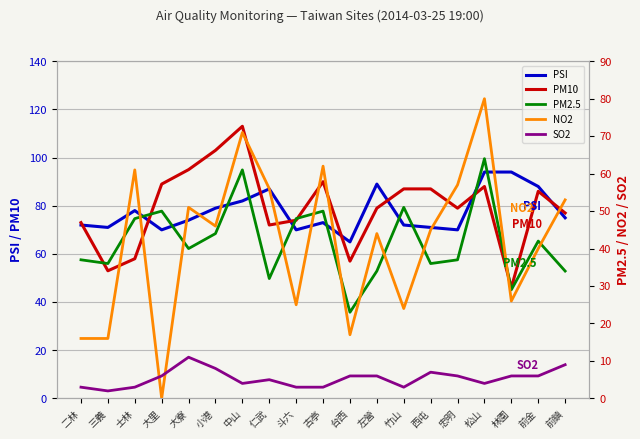

Is it true that PM2.5 equals 19 at 林園?

False